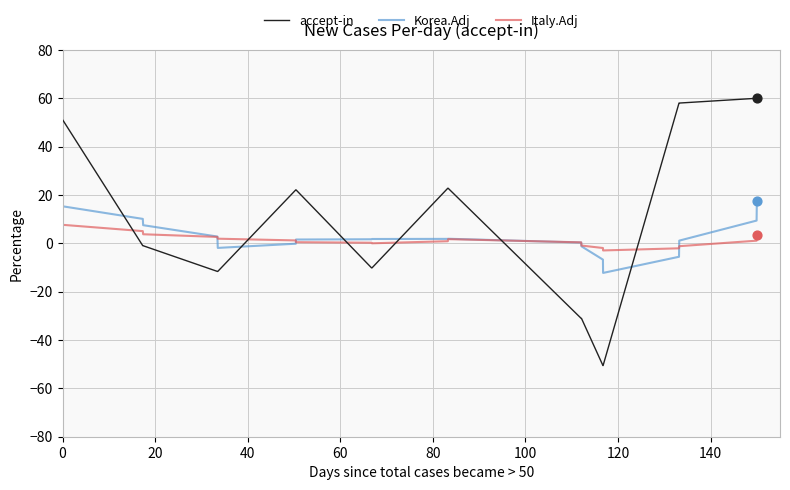

Which series has the largest total across all categories?

accept-in